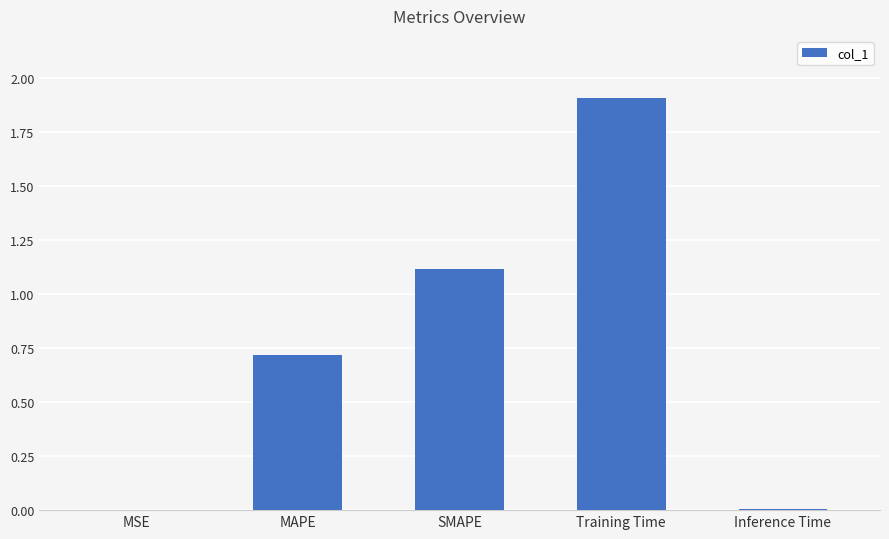

Between Training Time and SMAPE, which is larger?

Training Time